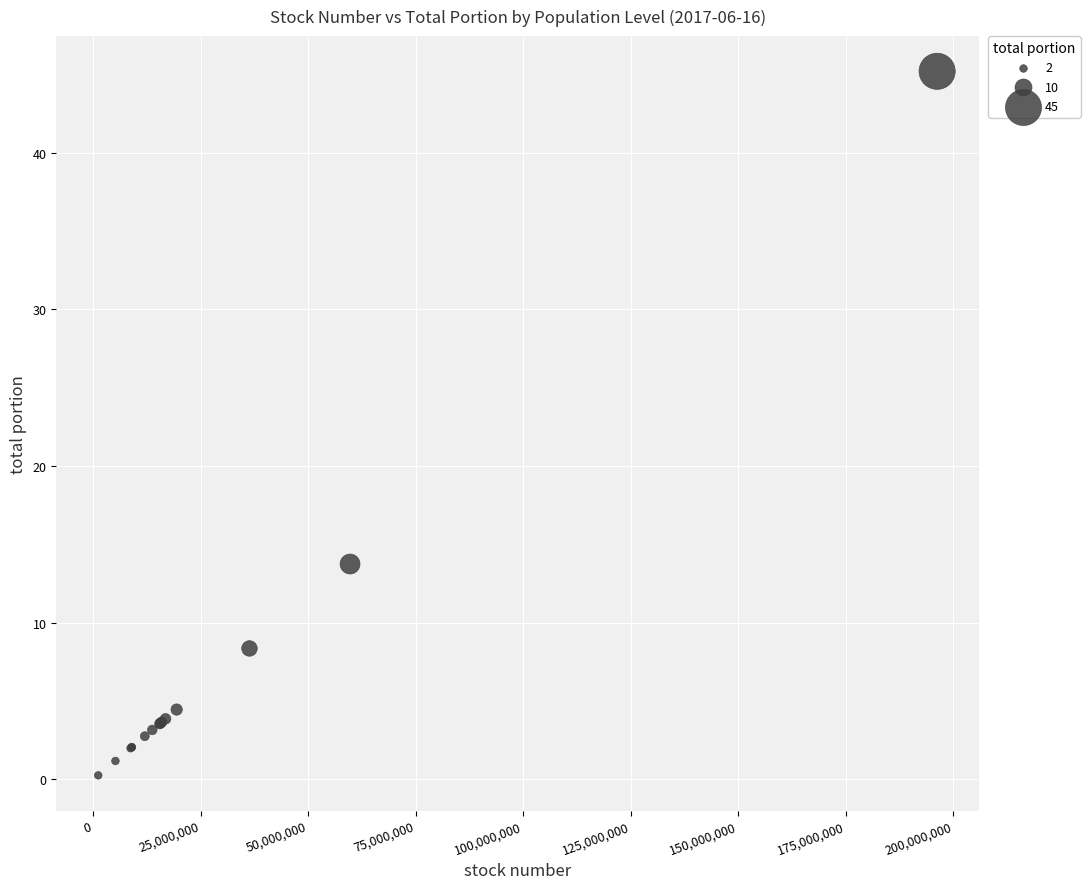

What Y value in the scatter plot is closest to 22?

13.8